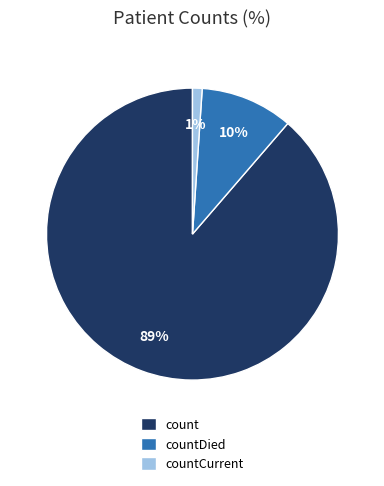

Rank the categories by value from lowest to highest.

countCurrent, countDied, count